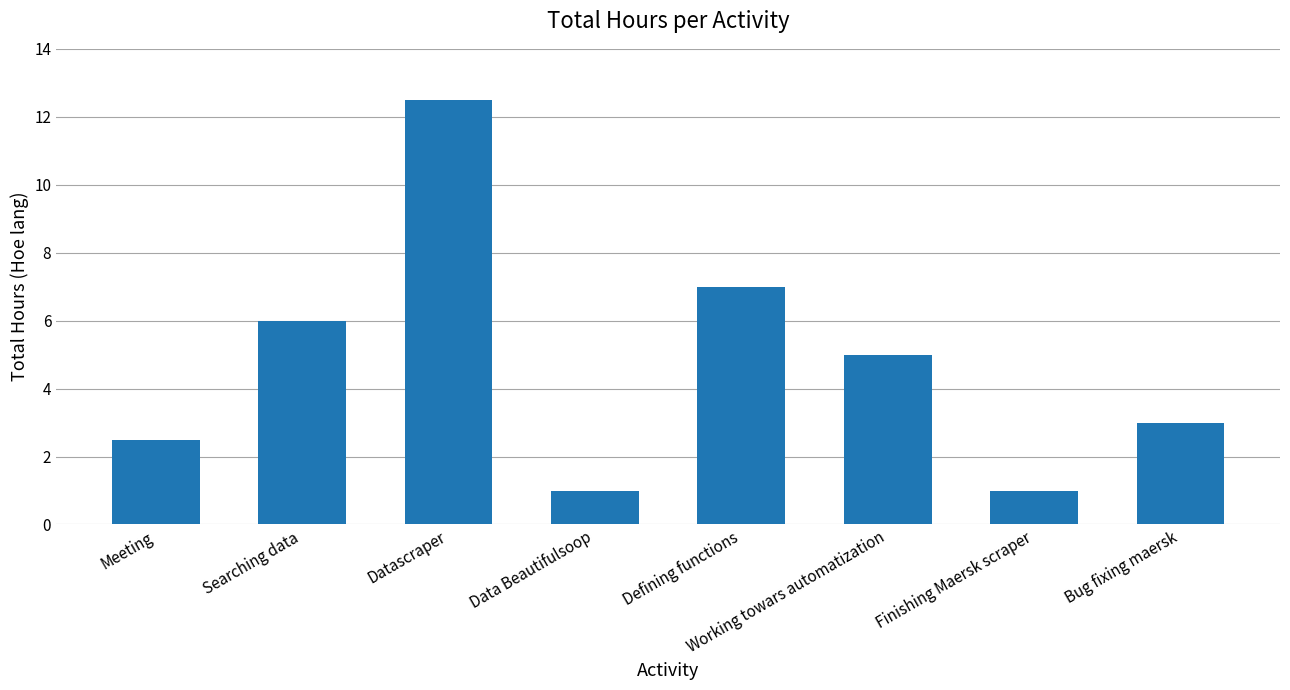

What is the change in value from Datascraper to Finishing Maersk scraper?

-11.5